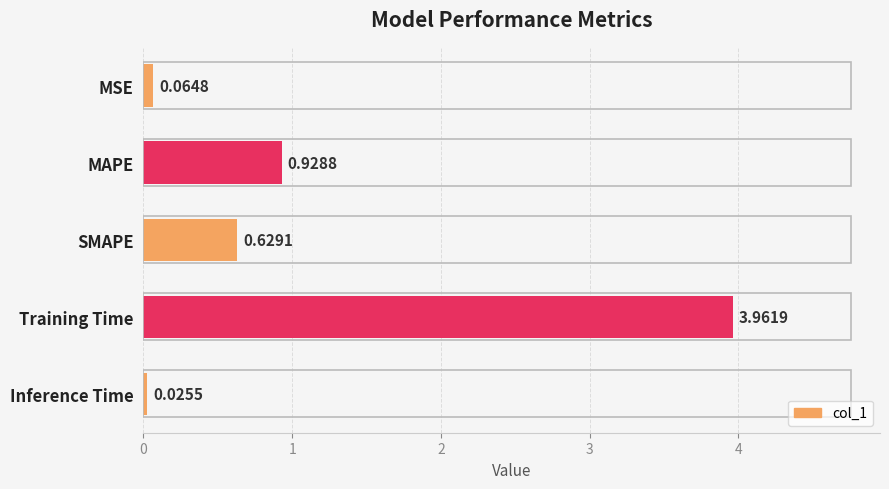

List the labels in order of value, largest first.

Training Time, MAPE, SMAPE, MSE, Inference Time